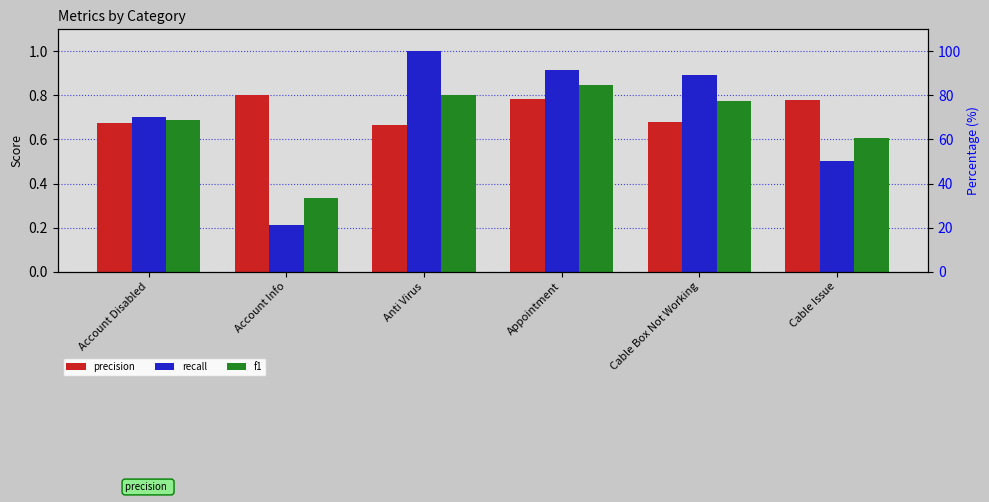

What is the total value across all series at Account Info?

1.3